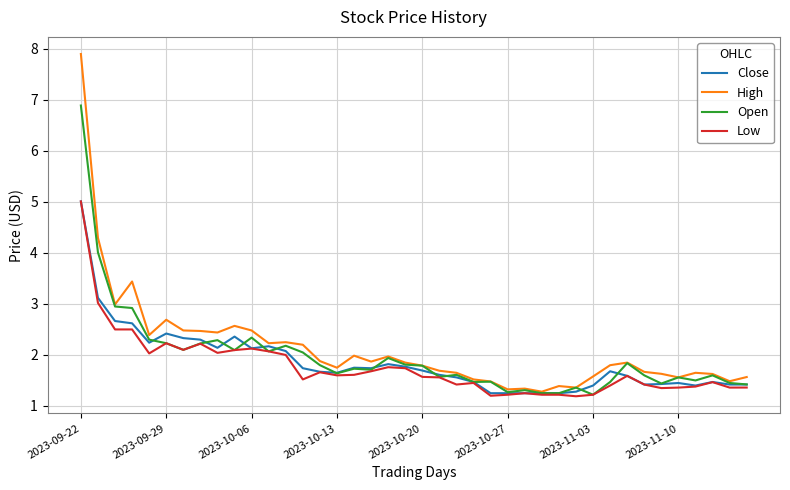

How many lines are shown in the chart?

4